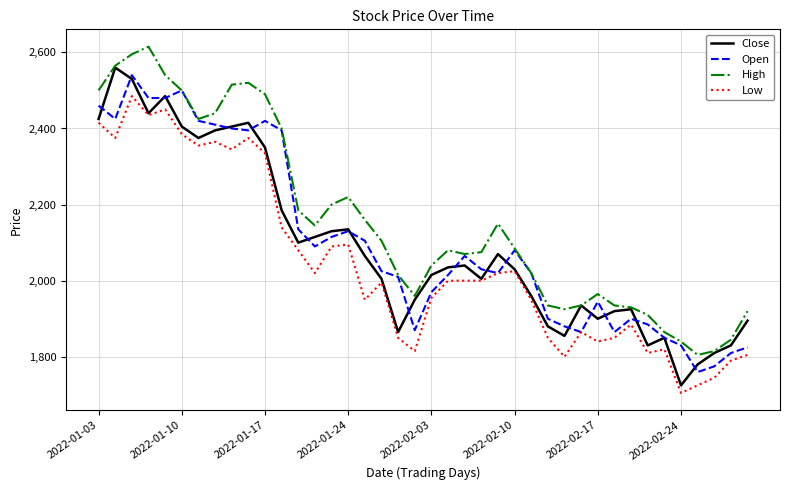

List the series in order of their peak value, lowest first.

Low, Open, Close, High